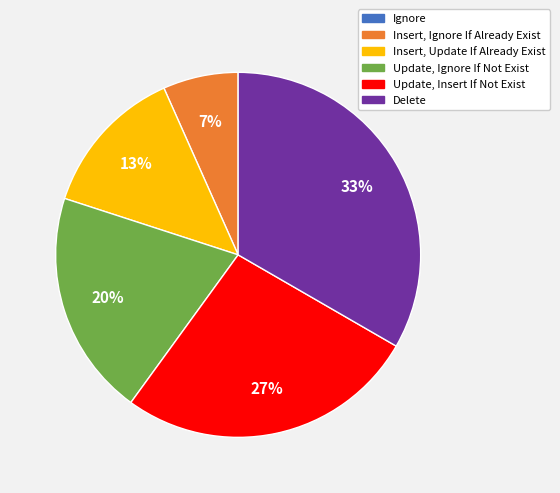

Does Update, Insert If Not Exist account for over 50% of the chart?

No